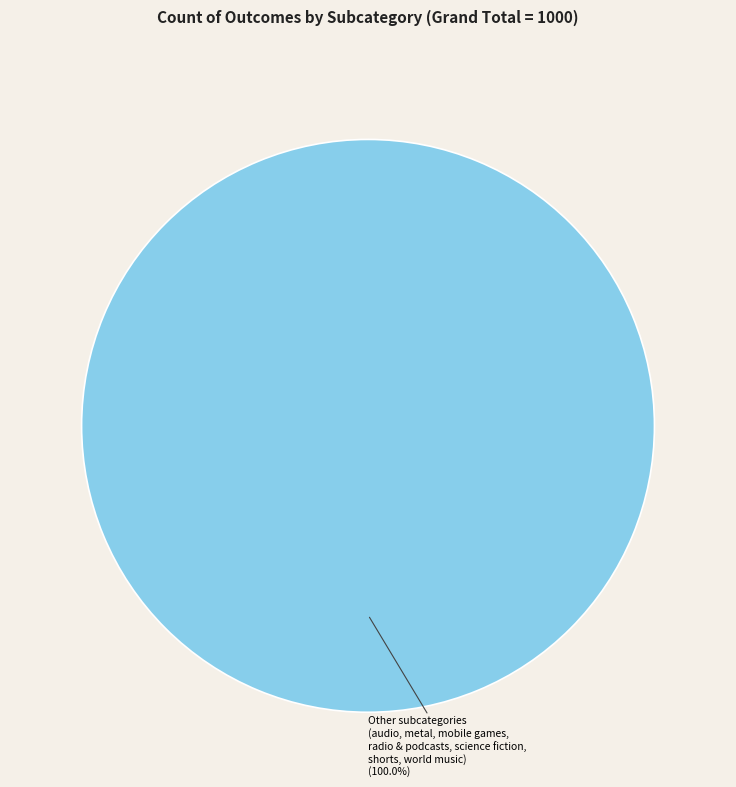

Is there a majority slice in this chart?

Yes